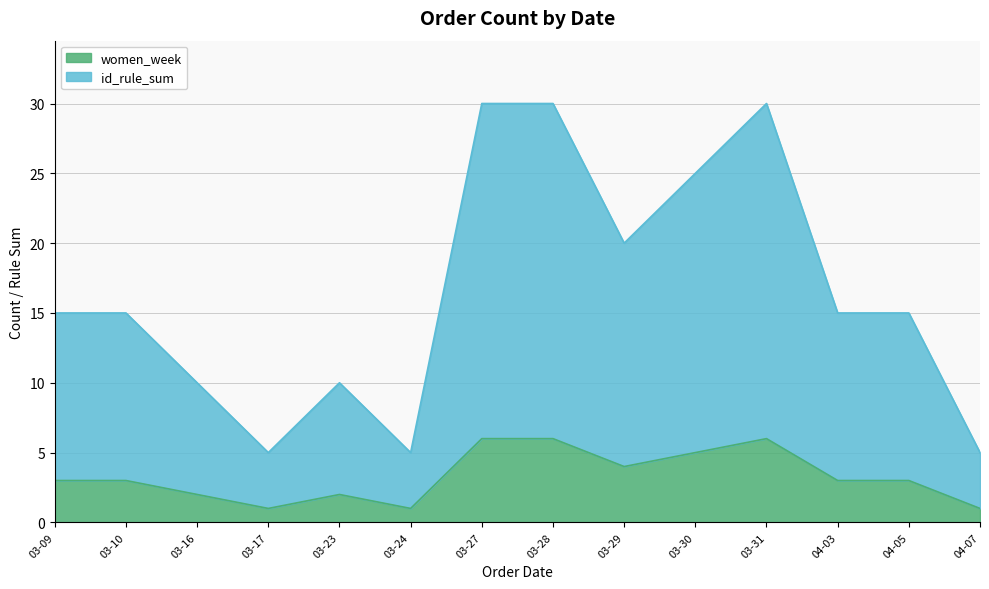

What is the label of the 11th point from the right?

03-17